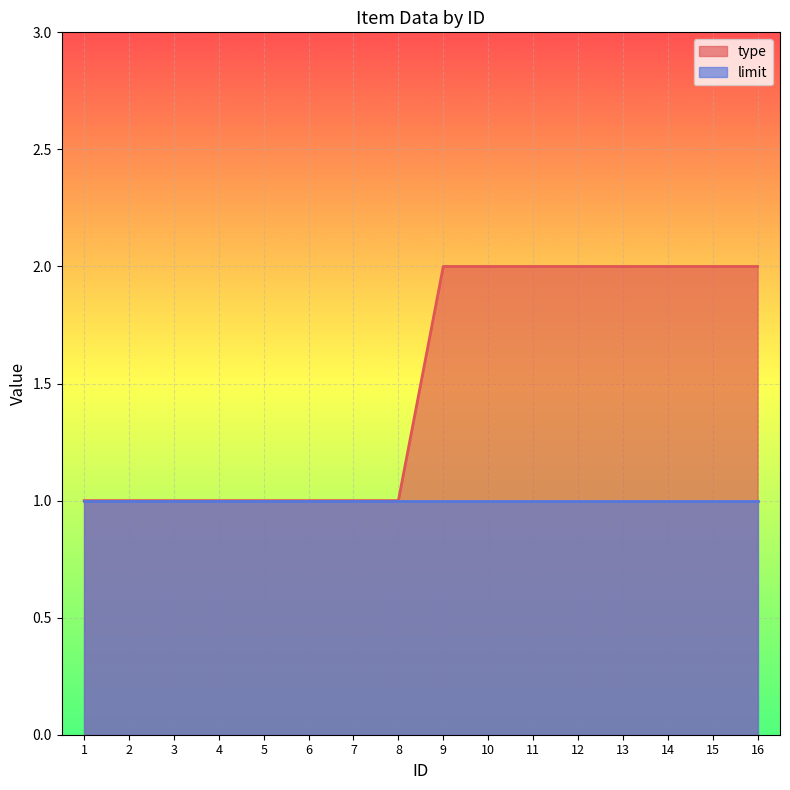

What is the value of the 6th point from the left?

1